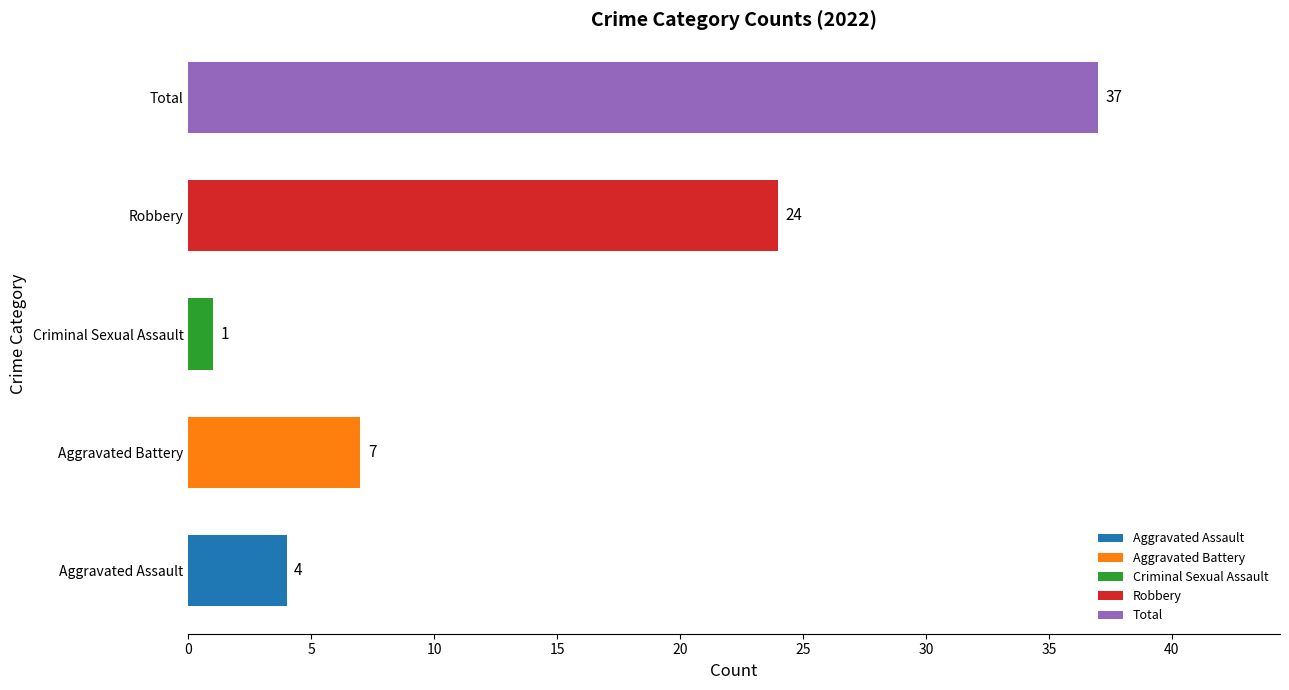

What is the sum of the values at Total and Robbery?

61